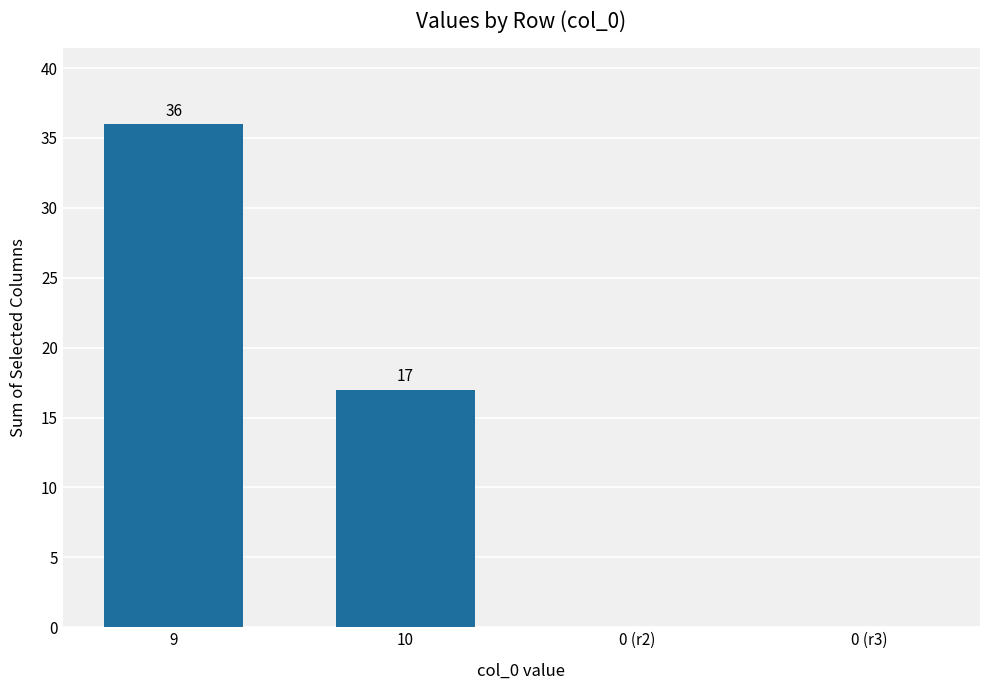

What is the average value?

13